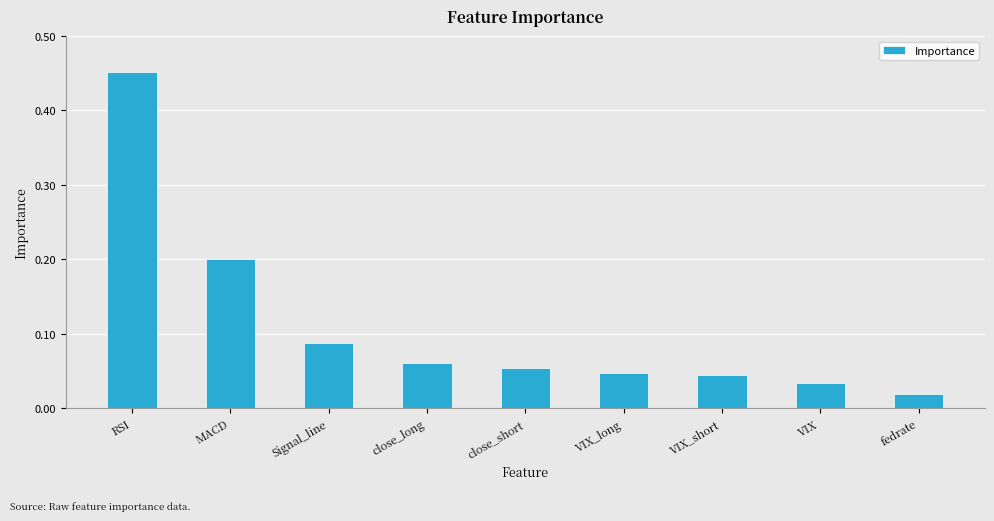

Between MACD and close_long, which is larger?

MACD